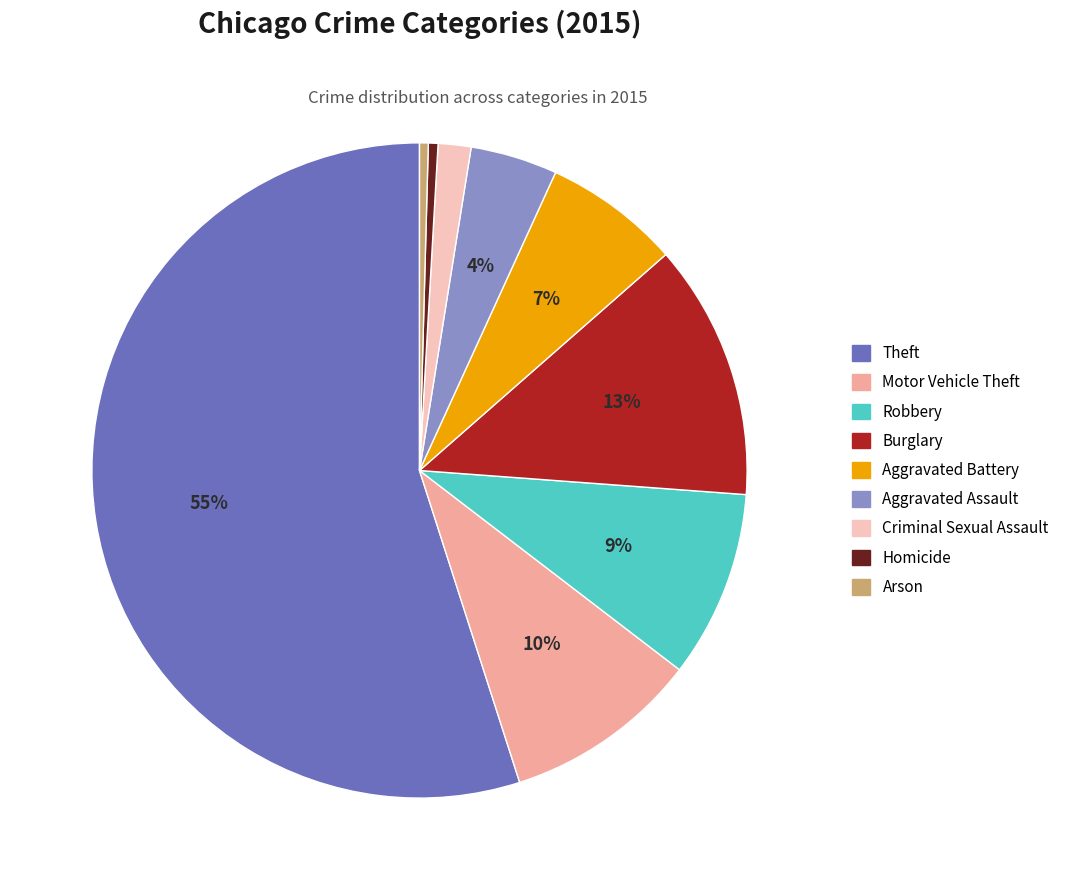

Is it true that Homicide is 0% of the pie?

True